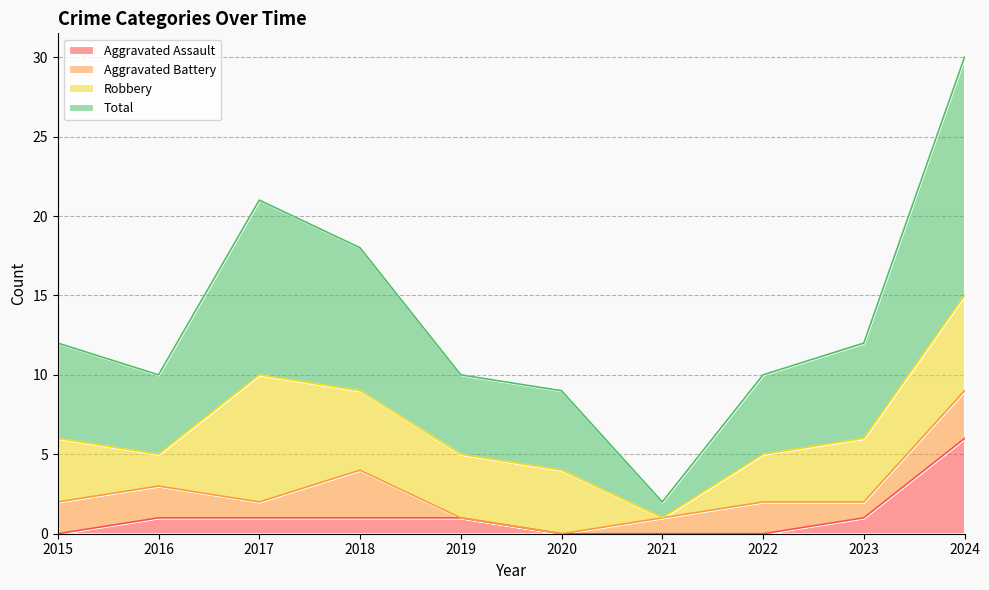

What are all the series names shown in the legend?

Aggravated Assault, Aggravated Battery, Robbery, Total